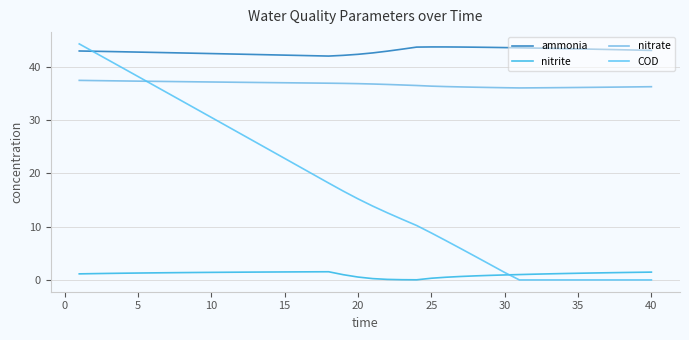

Reading left to right, extract all data points from this chart.

ammonia: 42.9	42.9	42.8	42.8	42.7	42.7	42.6	42.6	42.5	42.5	42.4	42.3	42.3	42.2	42.2	42.1	42.0	42.0	42.1	42.3	42.6	42.9	43.3	43.7	43.7	43.7	43.7	43.7	43.6	43.6	43.5	43.5	43.4	43.4	43.3	43.3	43.2	43.2	43.1	43.1
nitrite: 1.1	1.2	1.2	1.3	1.3	1.3	1.4	1.4	1.4	1.4	1.4	1.5	1.5	1.5	1.5	1.5	1.5	1.5	1.0	0.5	0.3	0.1	0.0	0.0	0.3	0.5	0.7	0.8	0.9	0.9	1.0	1.1	1.1	1.2	1.3	1.3	1.3	1.4	1.4	1.5
nitrate: 37.4	37.4	37.4	37.3	37.3	37.3	37.2	37.2	37.2	37.1	37.1	37.1	37.0	37.0	37.0	37.0	36.9	36.9	36.9	36.8	36.7	36.7	36.6	36.5	36.3	36.3	36.2	36.1	36.1	36.1	36.0	36.0	36.1	36.1	36.1	36.1	36.2	36.2	36.2	36.2
COD: 44.3	42.7	41.2	39.7	38.2	36.6	35.1	33.6	32.0	30.5	29.0	27.4	25.9	24.3	22.8	21.3	19.7	18.2	16.7	15.2	13.9	12.6	11.4	10.2	8.8	7.4	5.9	4.4	2.9	1.4	0.0	0.0	0.0	0.0	0.0	0.0	0.0	0.0	0.0	0.0